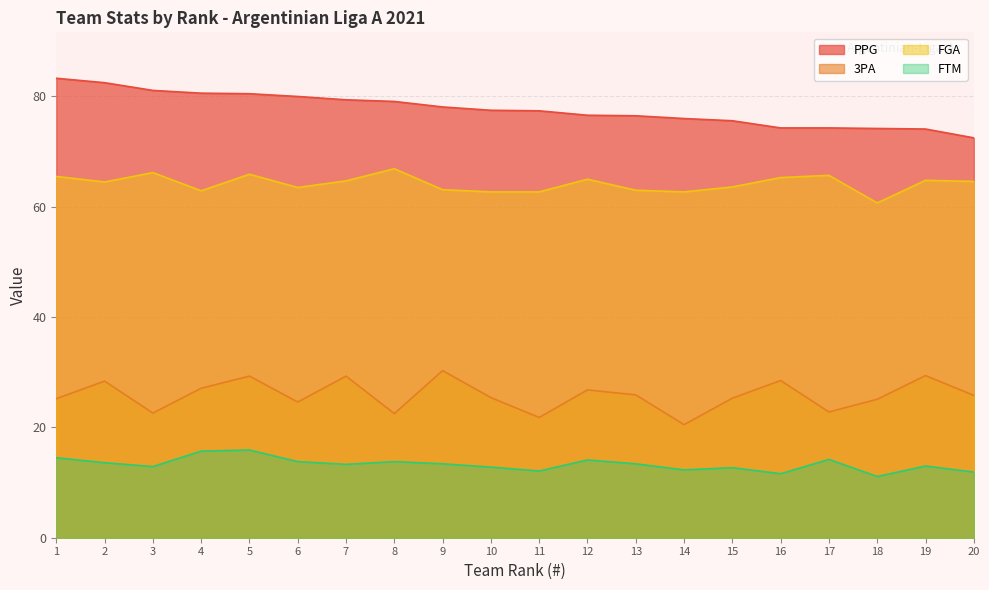

What is the value of the FGA point at the 13th from the left?

63.0